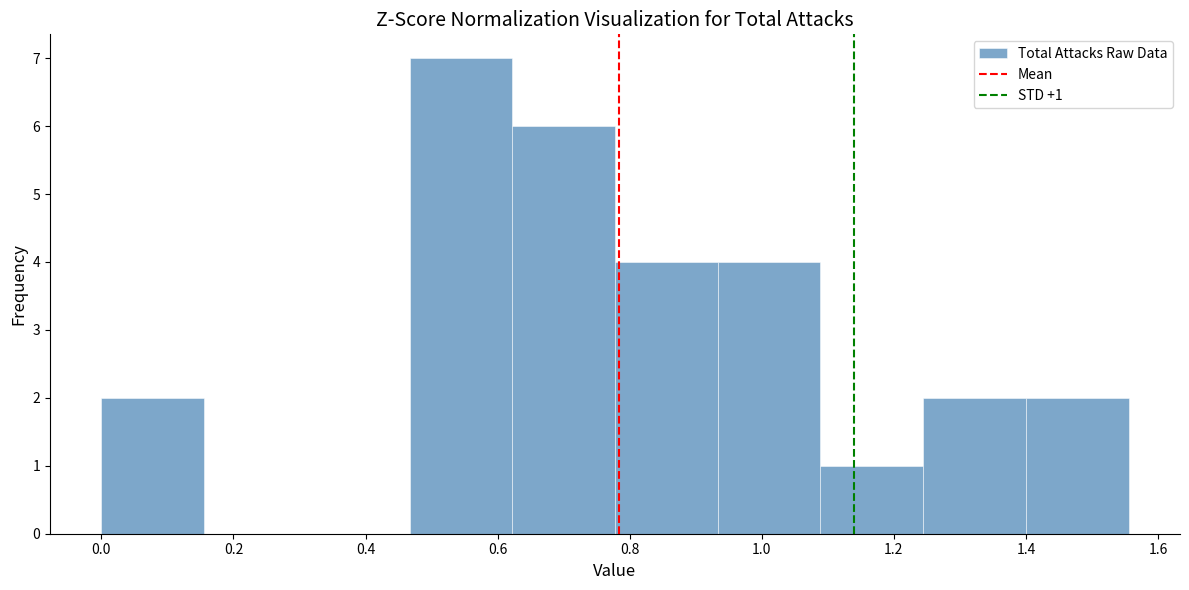

Over which range of the x-axis is the bar tallest?

0.46 to 0.62